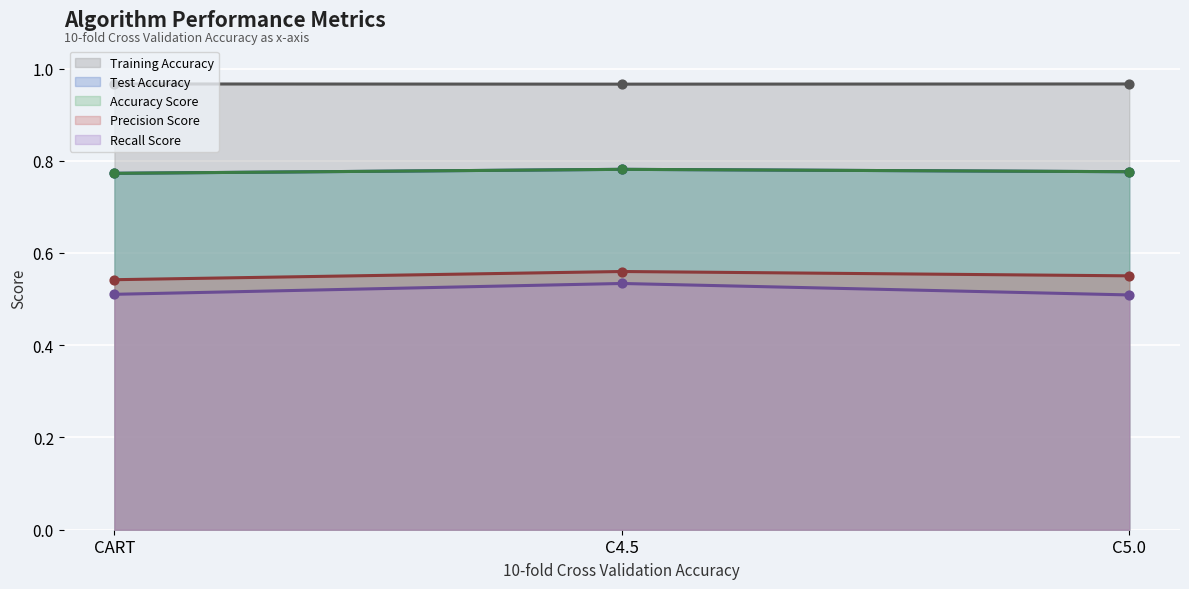

What is the total value across all series at C5.0?

3.6